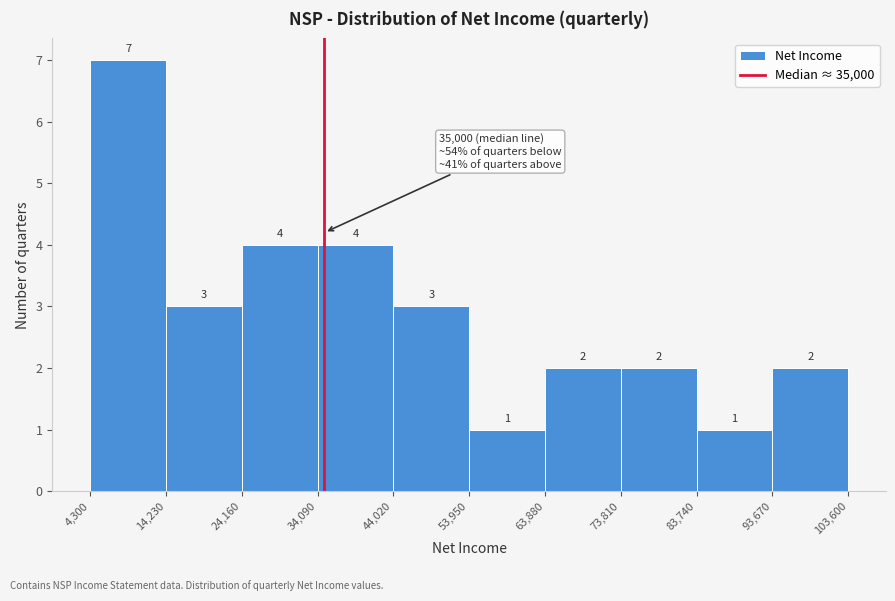

Reading left to right, list every bar in this chart as the range it spans on the x-axis followed by its height.

4,300 to 14,230: 7
14,230 to 24,160: 3
24,160 to 34,090: 4
34,090 to 44,020: 4
44,020 to 53,950: 3
53,950 to 63,880: 1
63,880 to 73,810: 2
73,810 to 83,740: 2
83,740 to 93,670: 1
93,670 to 103,600: 2